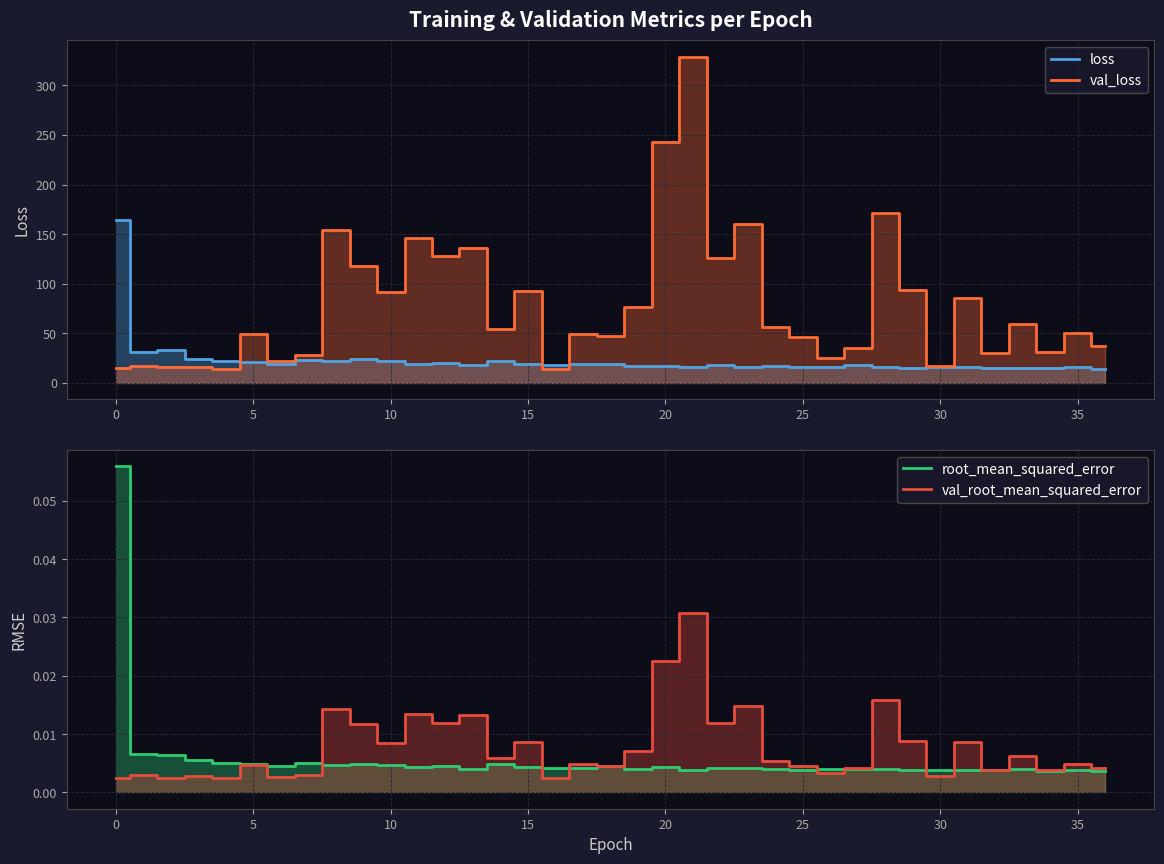

At how many categories does at least one series exceed 45?

24